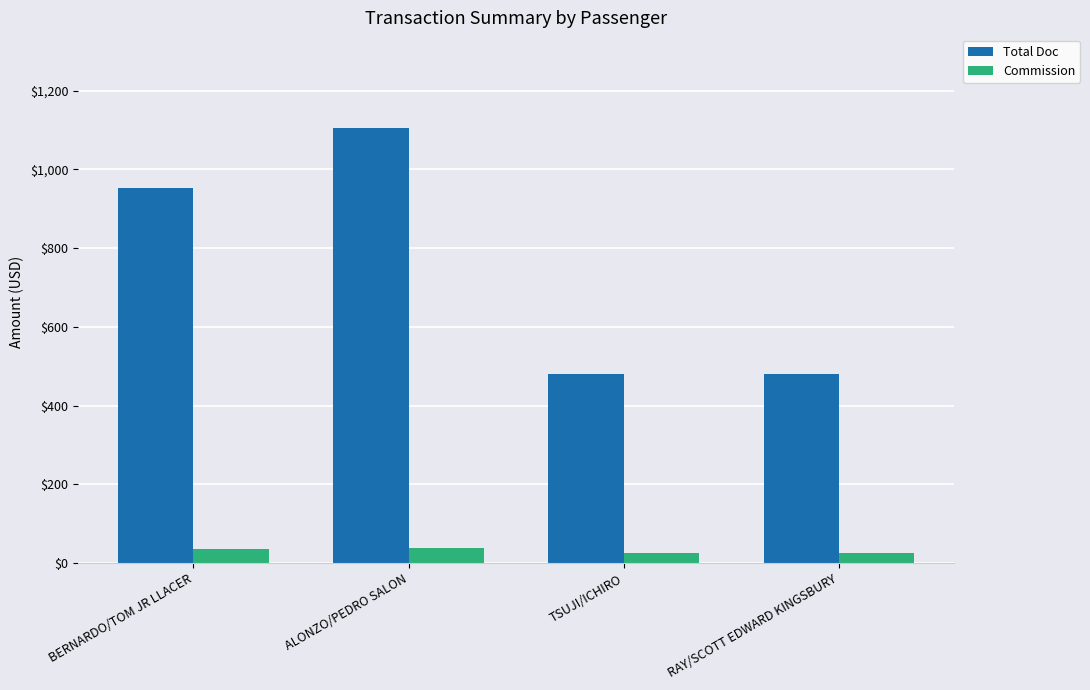

What is the highest value of the Commission series?

39.3